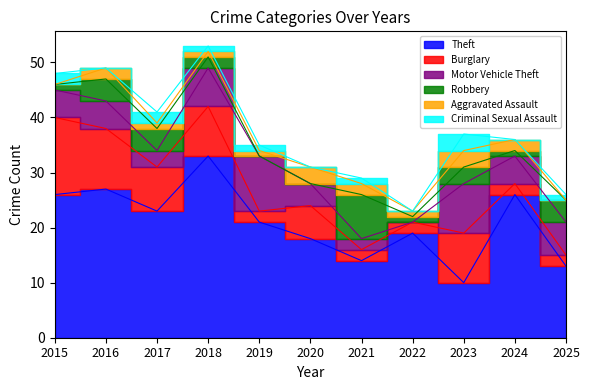

Reading left to right, extract all data points from this chart.

Theft: 2015=26	2016=27	2017=23	2018=33	2019=21	2020=18	2021=14	2022=19	2023=10	2024=26	2025=13
Burglary: 2015=14	2016=11	2017=8	2018=9	2019=2	2020=6	2021=2	2022=2	2023=9	2024=2	2025=2
Motor Vehicle Theft: 2015=5	2016=5	2017=3	2018=7	2019=10	2020=4	2021=2	2022=0	2023=9	2024=5	2025=6
Robbery: 2015=1	2016=4	2017=4	2018=2	2019=0	2020=0	2021=8	2022=1	2023=3	2024=1	2025=4
Aggravated Assault: 2015=0	2016=2	2017=1	2018=1	2019=1	2020=3	2021=2	2022=1	2023=3	2024=2	2025=0
Criminal Sexual Assault: 2015=2	2016=0	2017=2	2018=1	2019=1	2020=0	2021=1	2022=0	2023=3	2024=0	2025=1